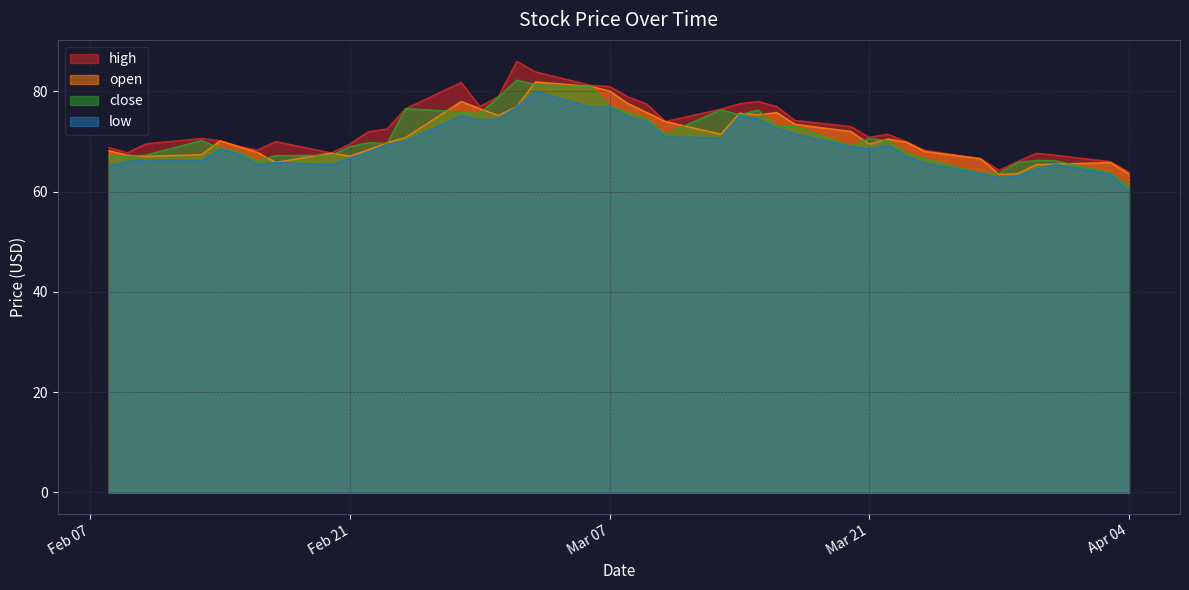

What is the minimum value for open?

63.5